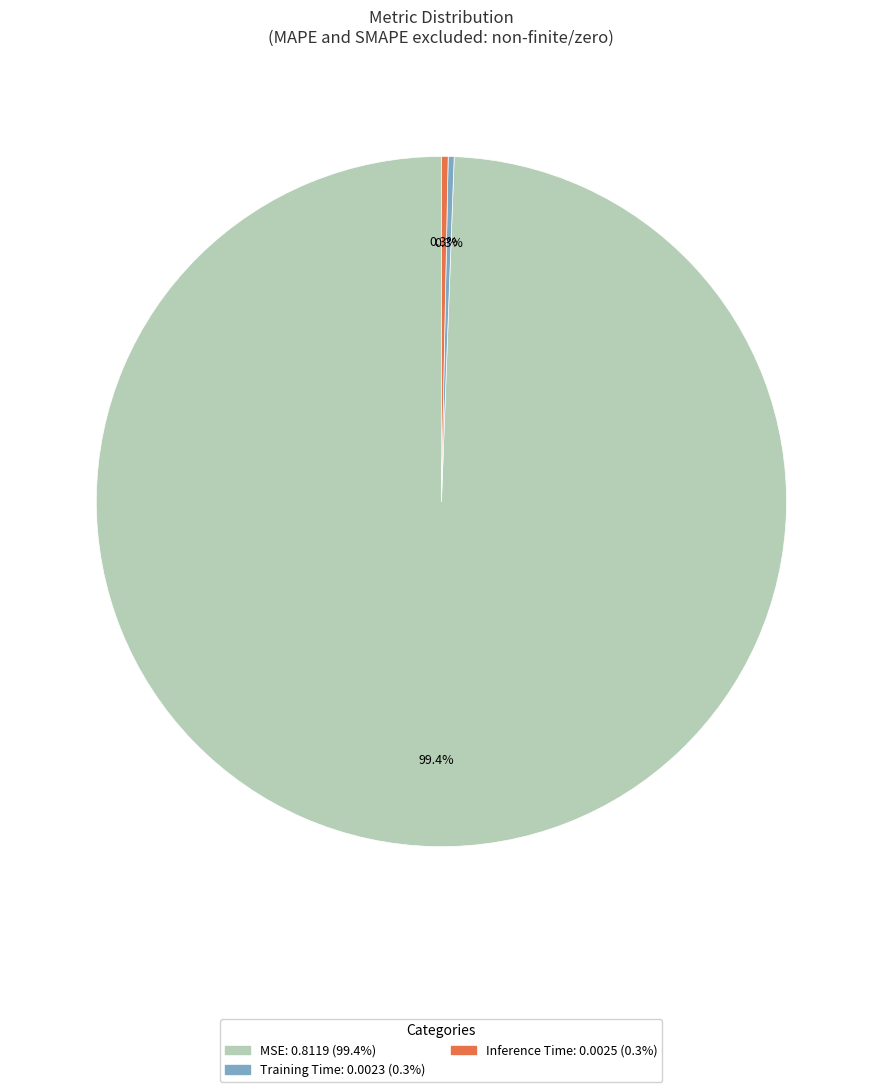

What is the total percentage of Inference Time and MSE?

99.7%